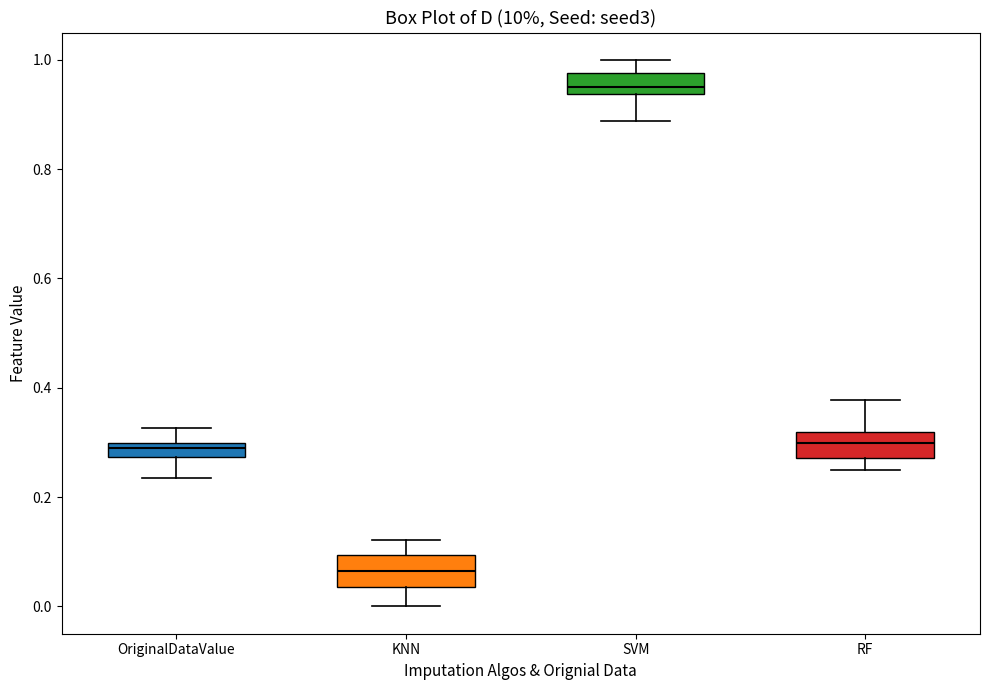

Where does the lower whisker of the box for RF end on the y-axis? The values are not printed on the chart, so give them approximately, as read against the axis.

0.26